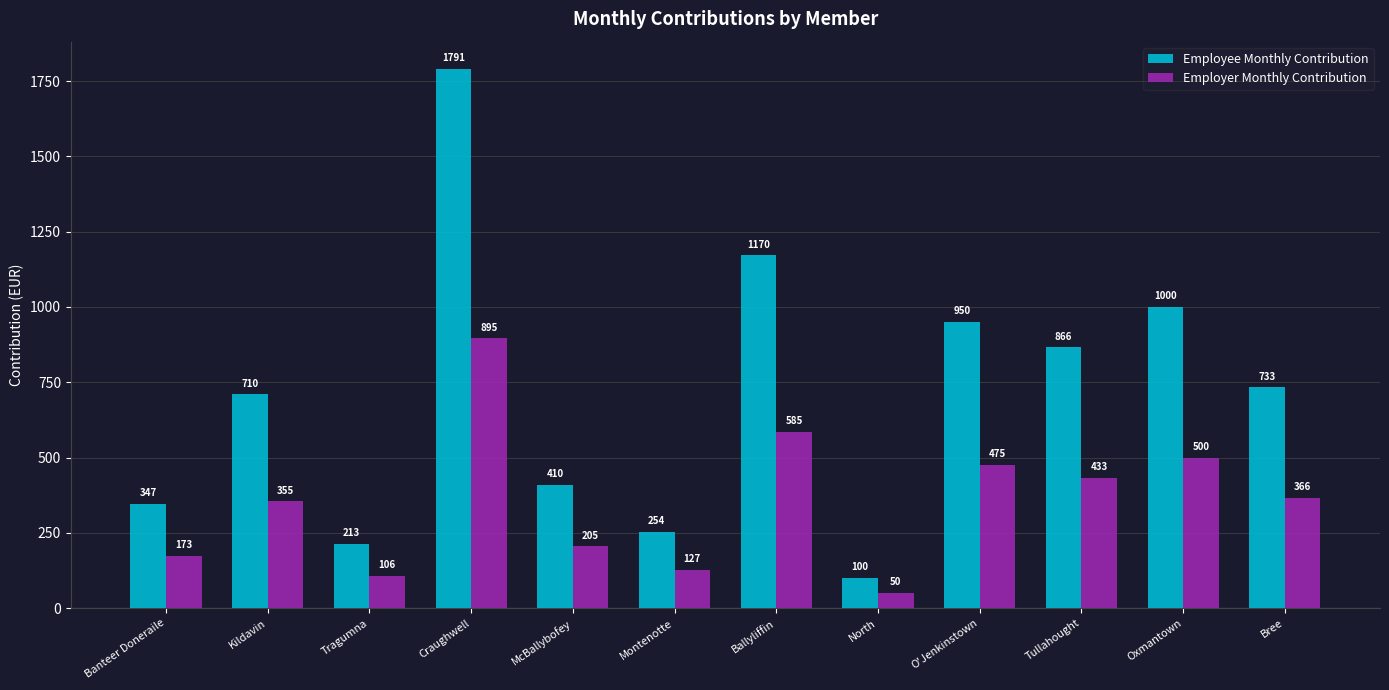

At which label is Employee Monthly Contribution closest to 945?

O'Jenkinstown